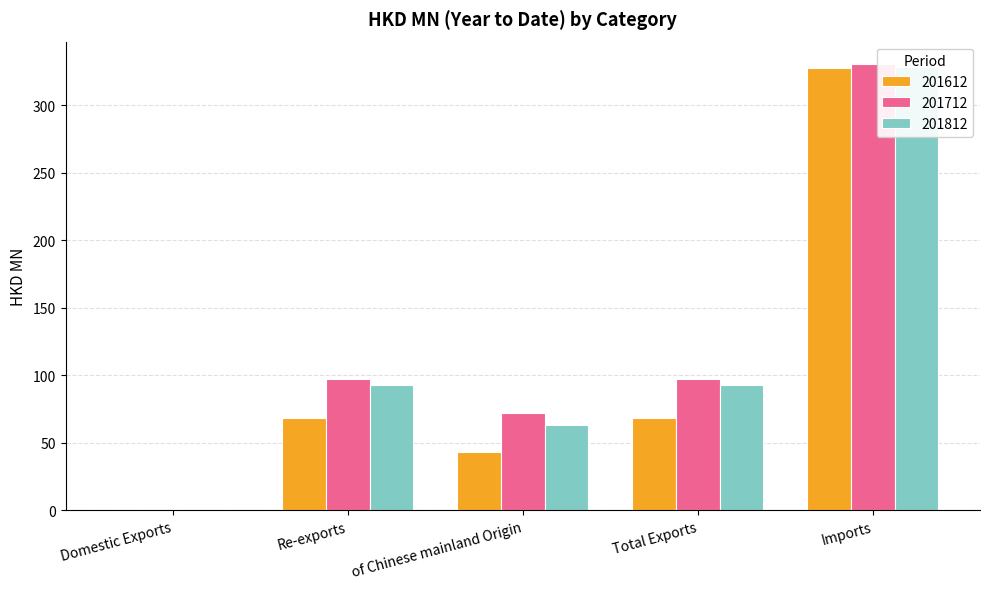

What is the sum of all 201712 values?

597.6